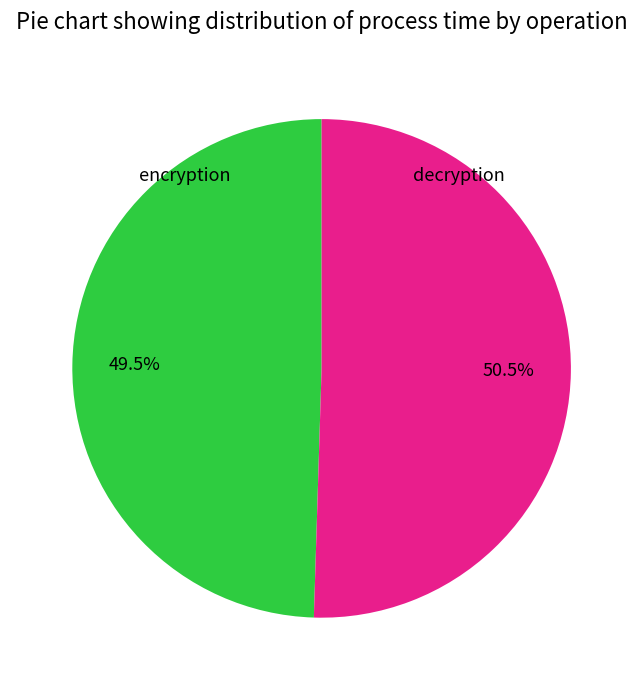

Is there a majority slice in this chart?

Yes